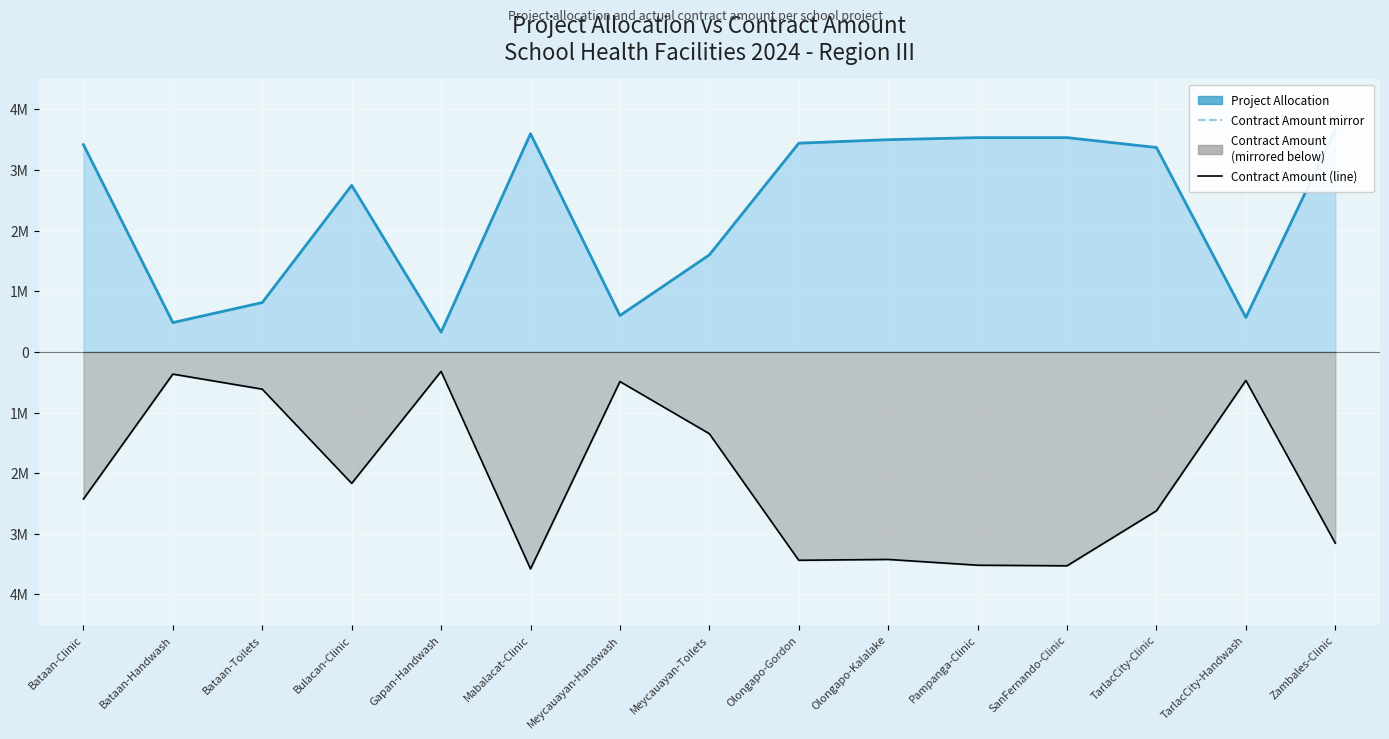

What is the difference between the highest and lowest values at SanFernando-Clinic?

7.1